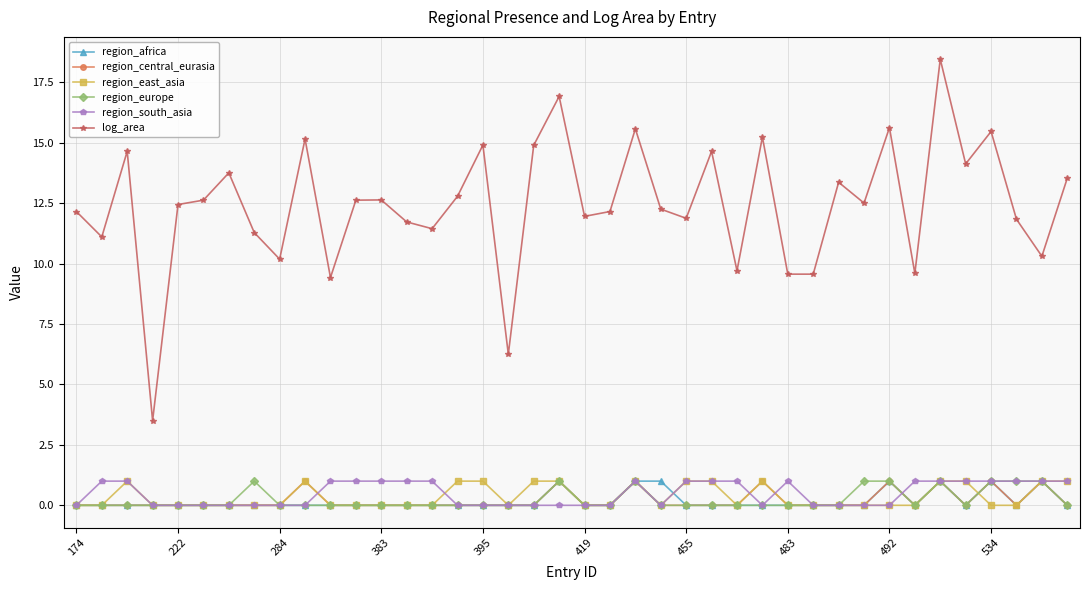

Which series has the largest total across all categories?

log_area